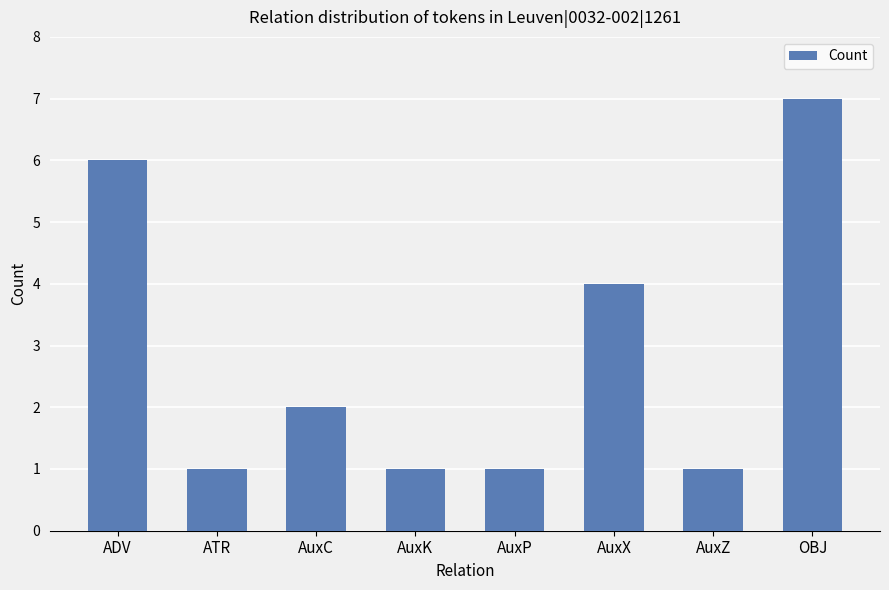

How many distinct data groups are displayed?

1